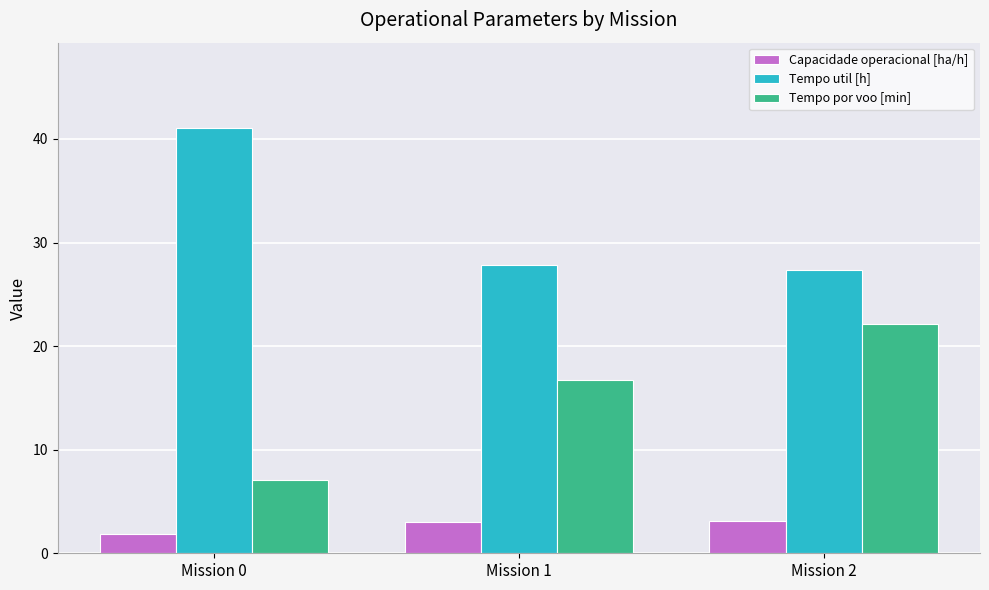

Rank the series by their maximum value, from lowest to highest.

Capacidade operacional [ha/h], Tempo por voo [min], Tempo util [h]